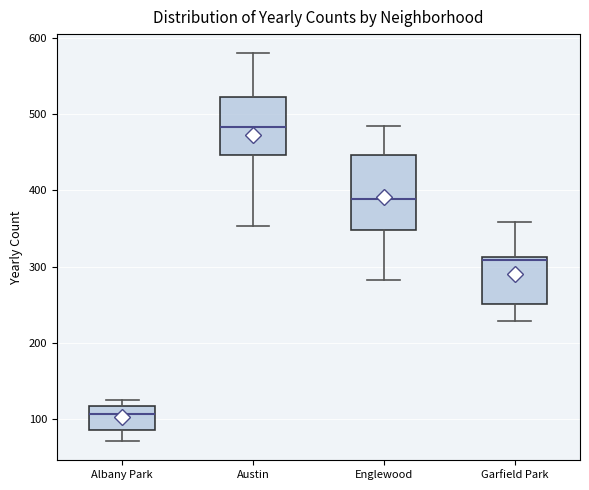

Reading left to right, transcribe this box plot: for each box, give where its median line is, the range the box spans, and where its two whiskers end, as read against the y-axis. The values are not printed on the chart, so give them approximately, as read against the axis.

Albany Park: median 110, box 90 to 120, whiskers 70 to 130
Austin: median 480, box 450 to 520, whiskers 350 to 580
Englewood: median 390, box 350 to 450, whiskers 280 to 490
Garfield Park: median 310 (just below the box's upper edge), box 250 to 310, whiskers 230 to 360